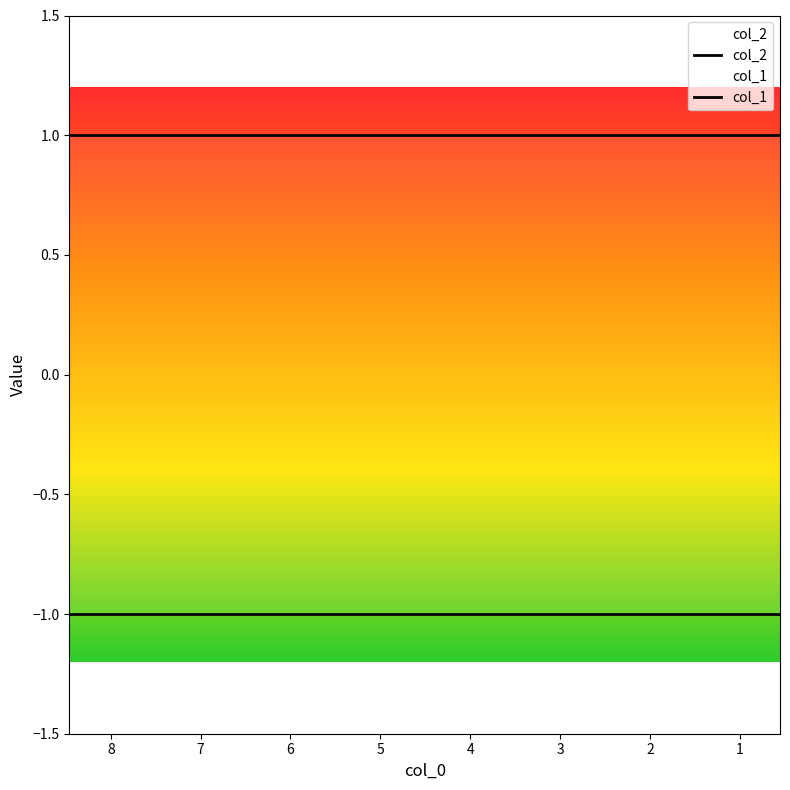

True or false: col_1 has more than 1 points higher than both neighbors.

False